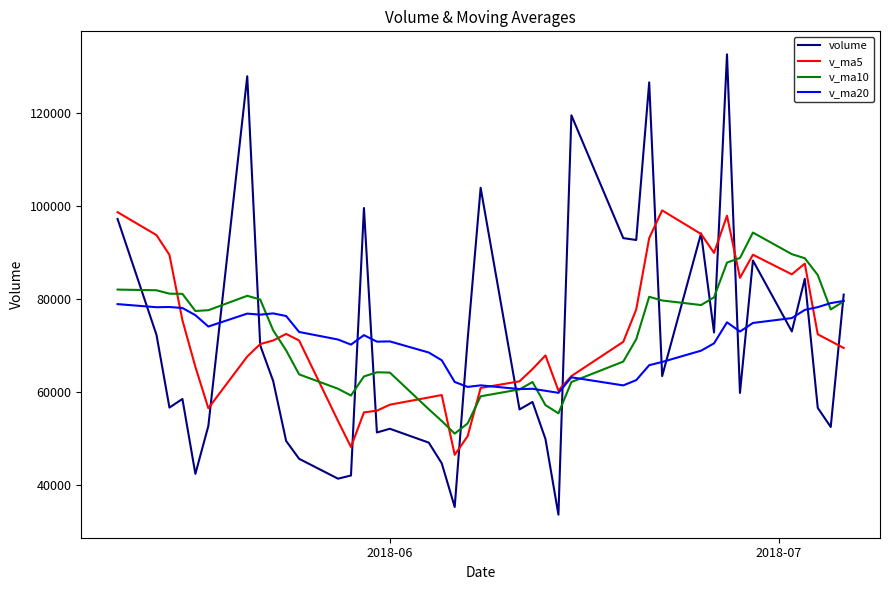

What is the smallest value displayed?

33625.6